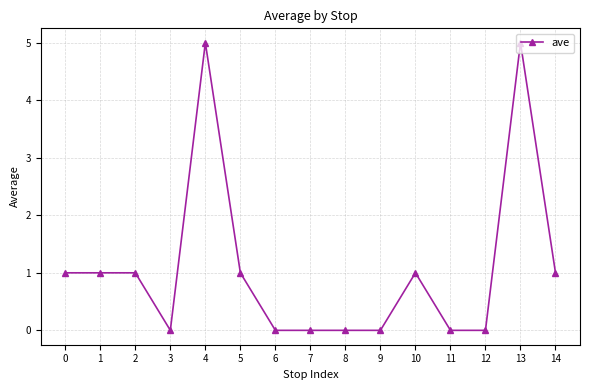

True or false: the data has more than 2 interior local peaks.

True